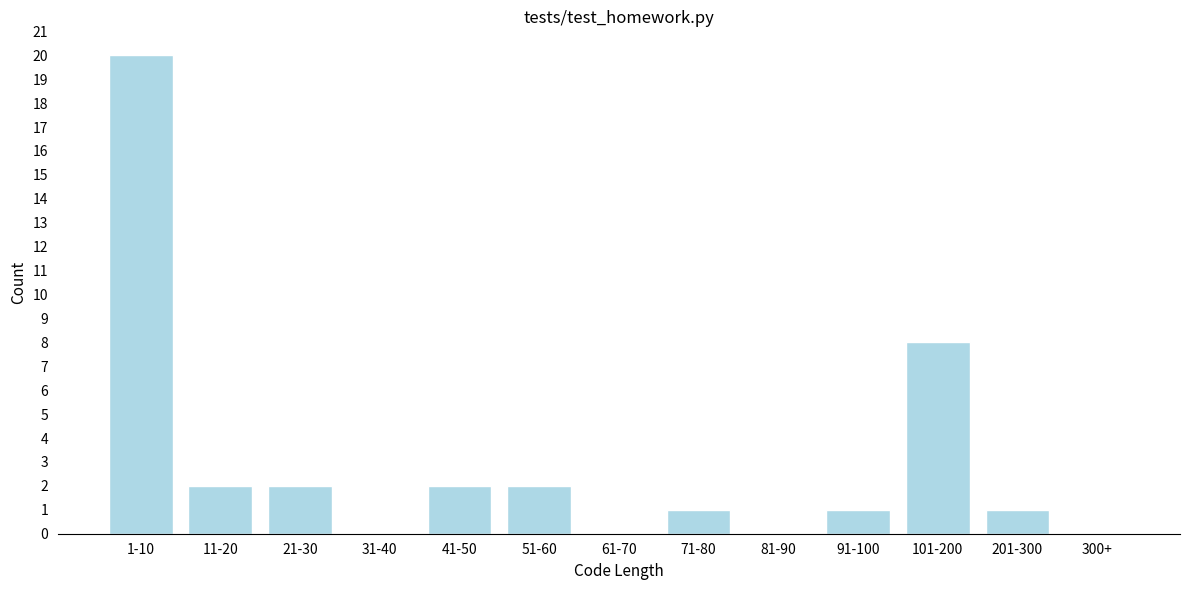

Reading right to left, list all the values displayed in this chart.

300+=0	201-300=1	101-200=8	91-100=1	81-90=0	71-80=1	61-70=0	51-60=2	41-50=2	31-40=0	21-30=2	11-20=2	1-10=20